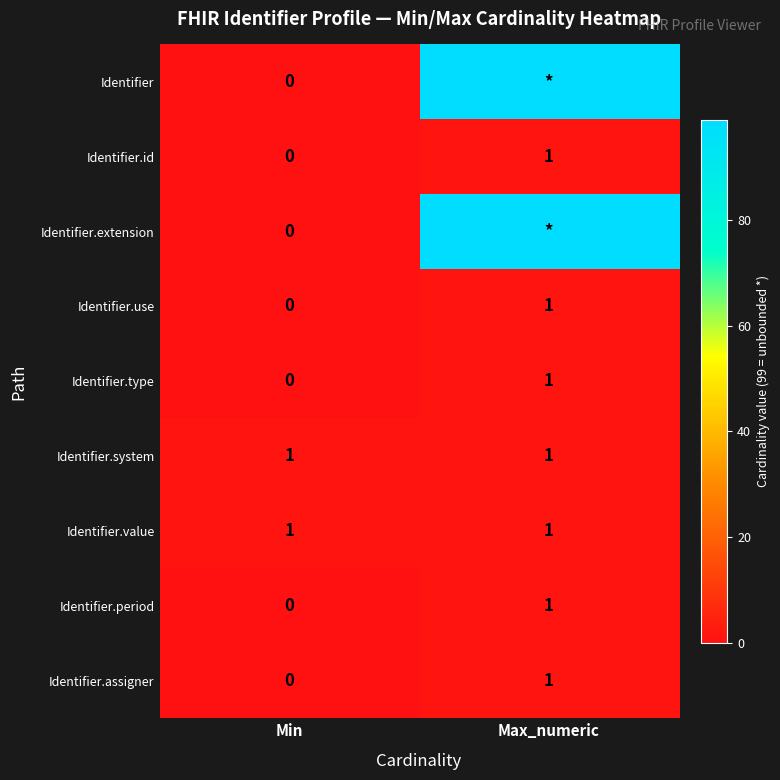

How many data points in Identifier.type are less than 1?

1